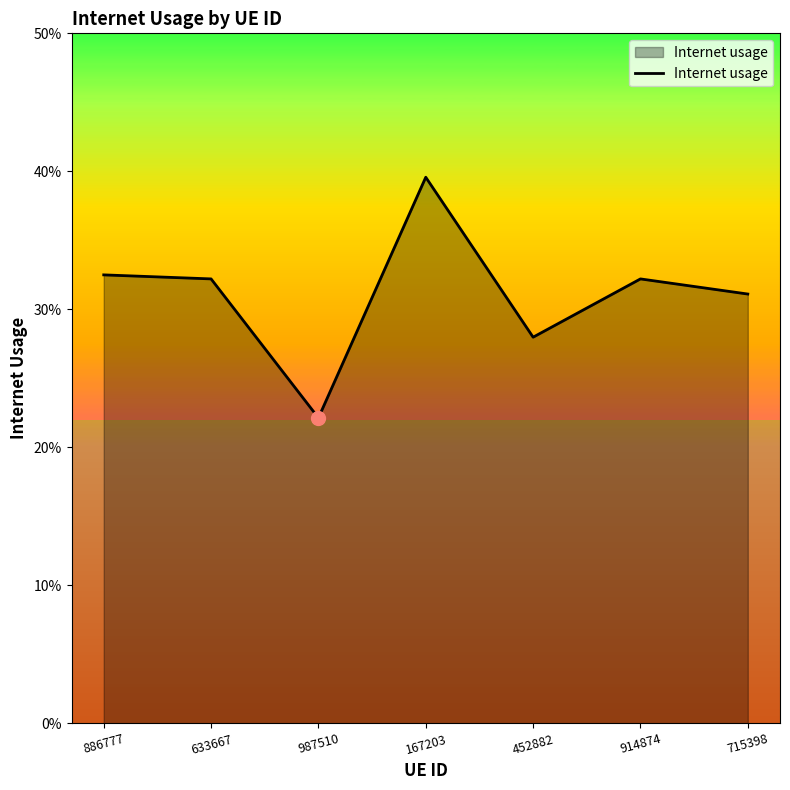

Does the chart display data point markers on the line(s)?

No